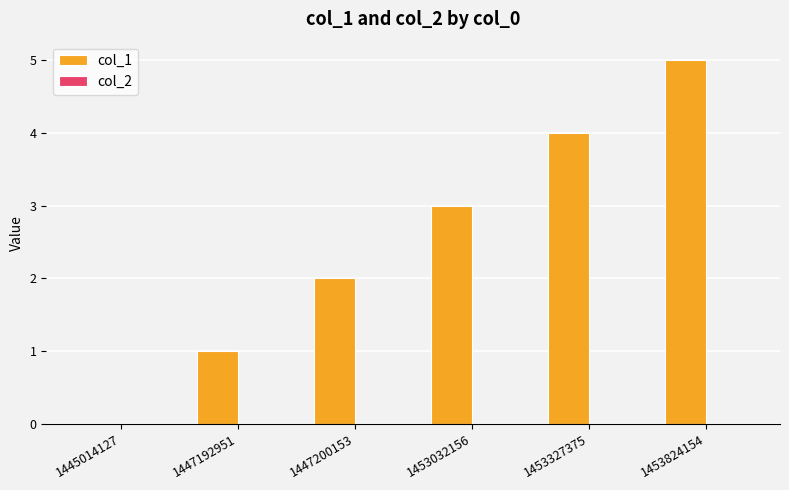

Read the value at 1453824154.

5